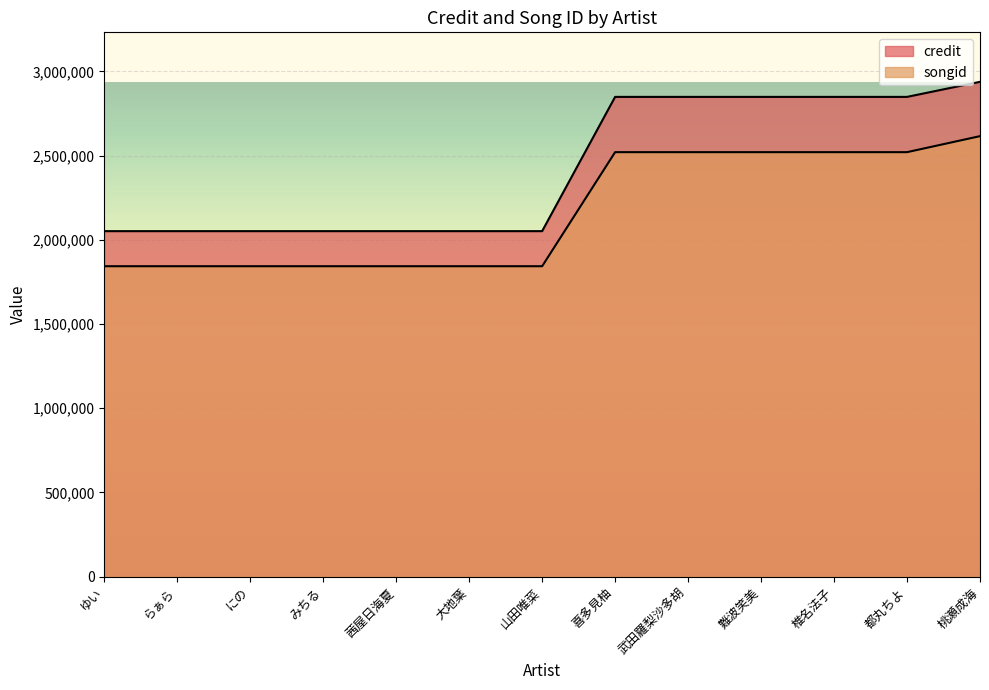

Rank the series by their maximum value, from highest to lowest.

credit, songid